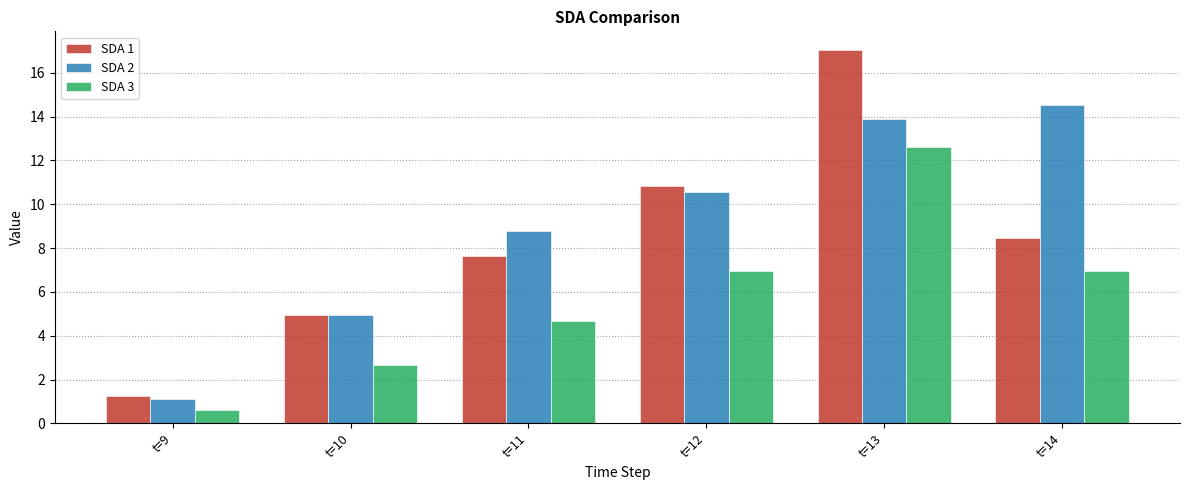

At which label does SDA 3 first exceed 6?

t=12